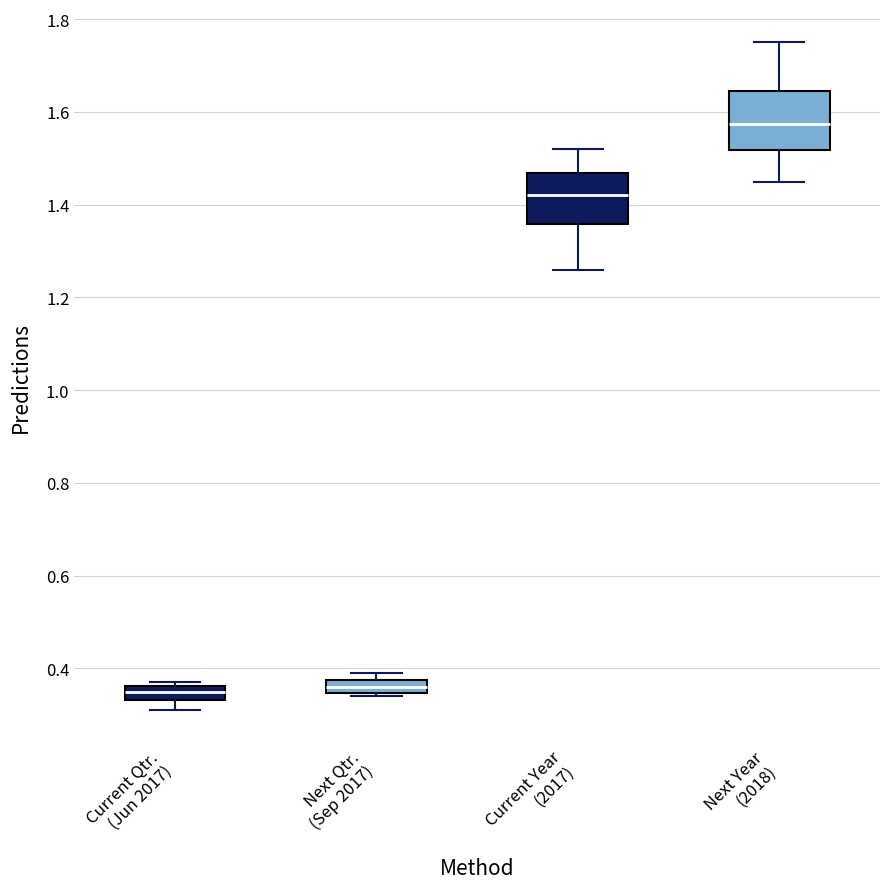

Where is the upper edge of the box for Next Qtr. (Sep 2017) on the y-axis? The values are not printed on the chart, so give them approximately, as read against the axis.

0.38